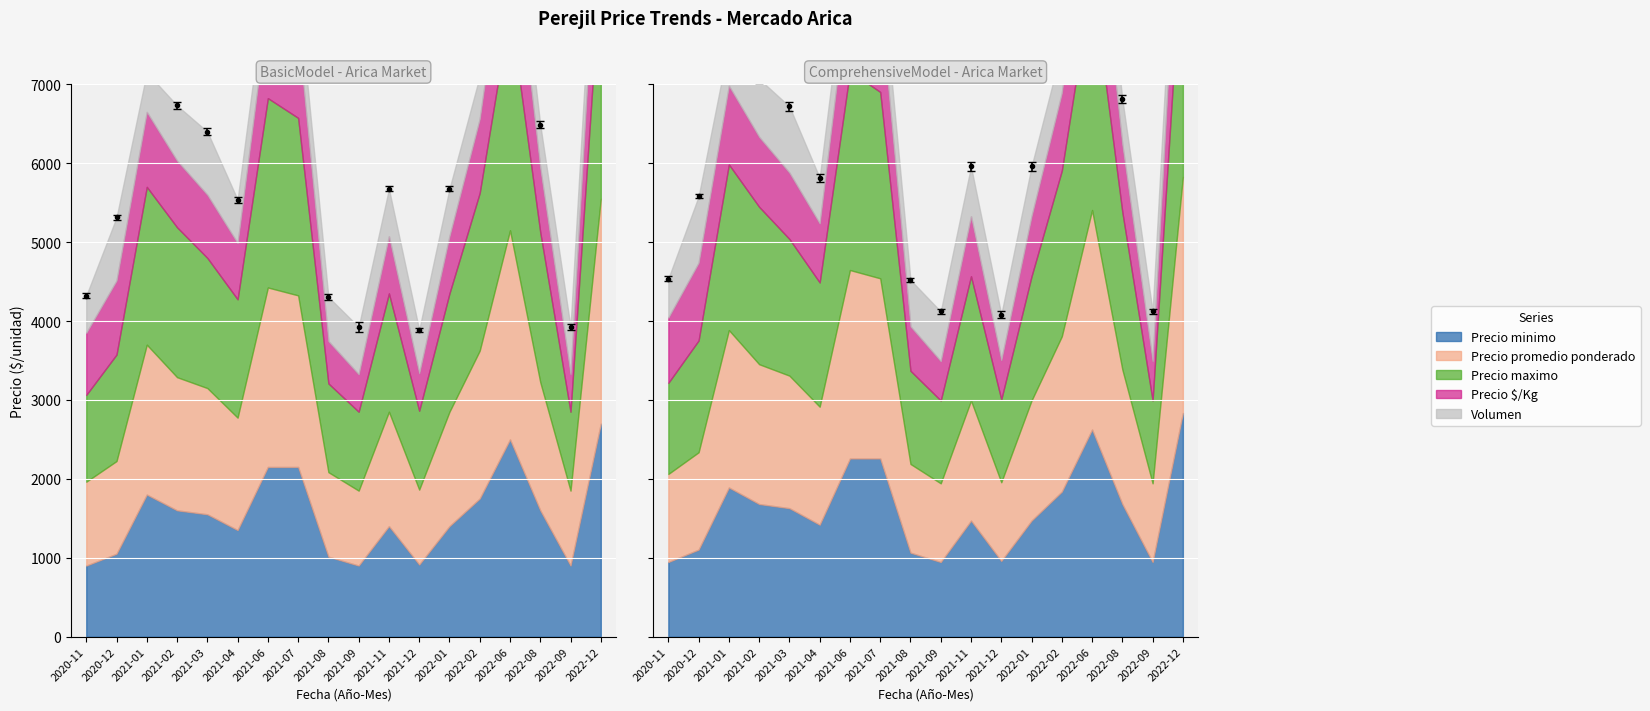

Is it true that Precio promedio ponderado equals 17897.6 at 2022-12?

False